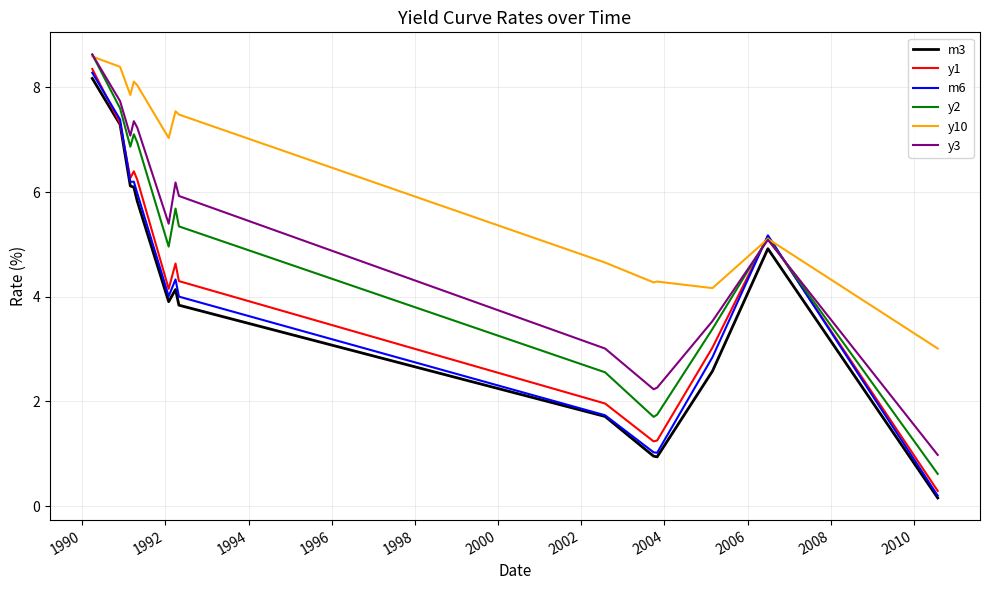

What is the minimum value for y3?

1.0